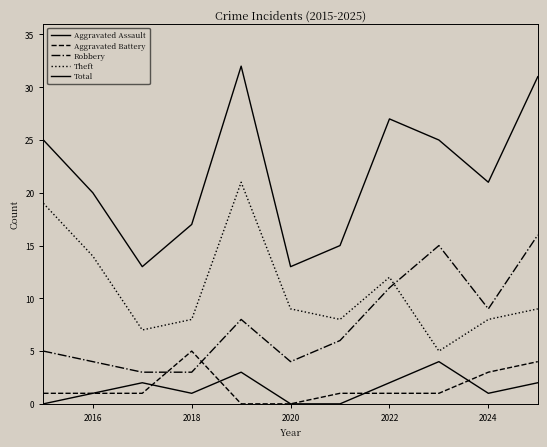

Reading left to right, transcribe all the data shown in this chart.

Aggravated Assault: 0	1	2	1	3	0	0	2	4	1	2
Aggravated Battery: 1	1	1	5	0	0	1	1	1	3	4
Robbery: 5	4	3	3	8	4	6	11	15	9	16
Theft: 19	14	7	8	21	9	8	12	5	8	9
Total: 25	20	13	17	32	13	15	27	25	21	31